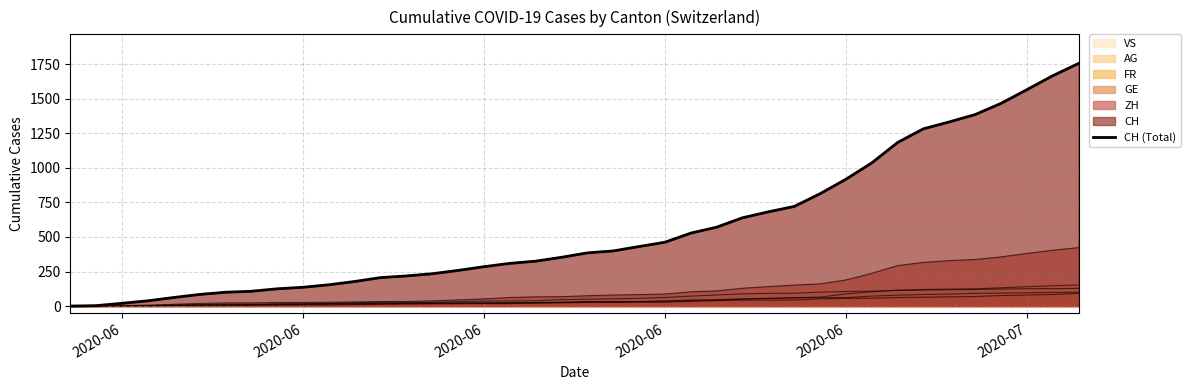

What is the maximum value shown in the chart?

1756